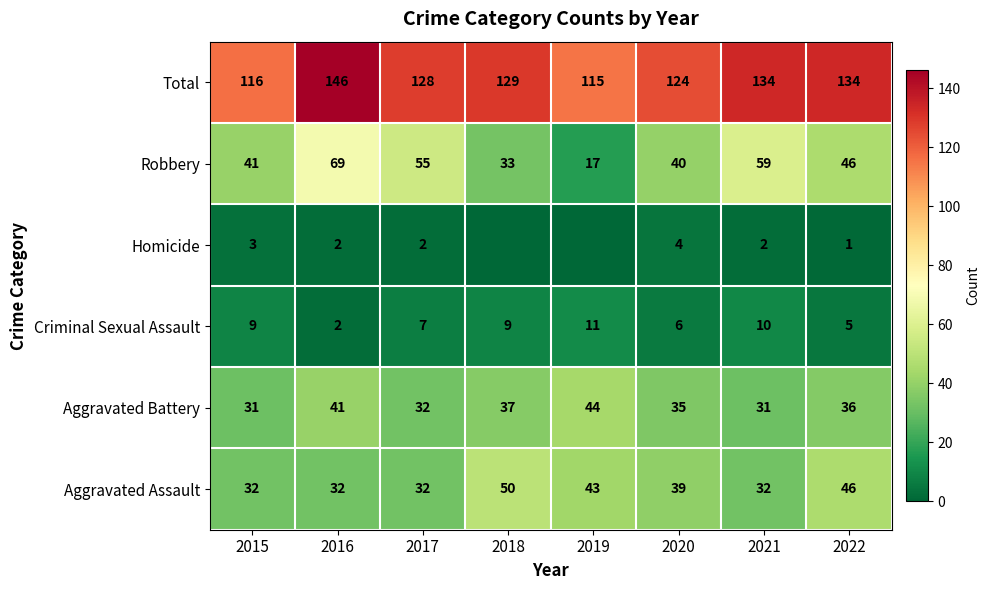

What is the spread (max minus min) of values at 2017?

126